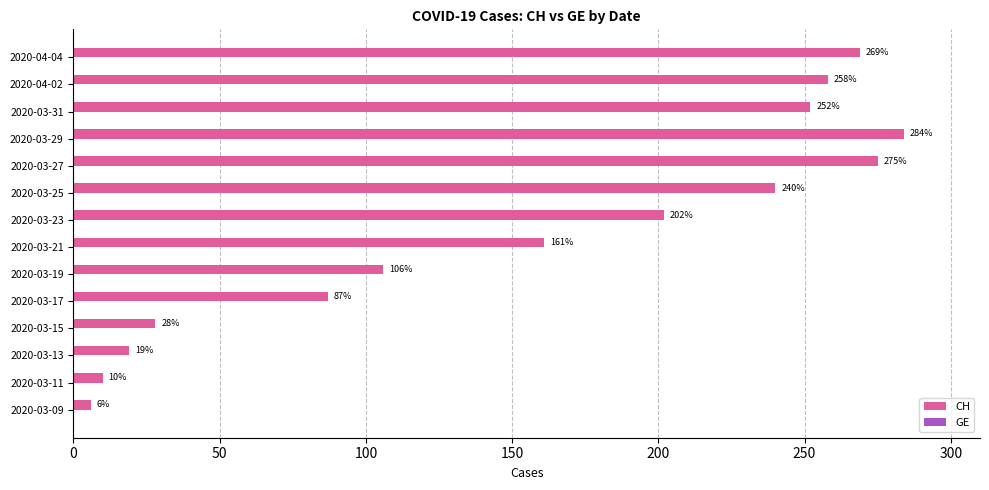

The value at 2020-03-11 is 10. True or false?

True